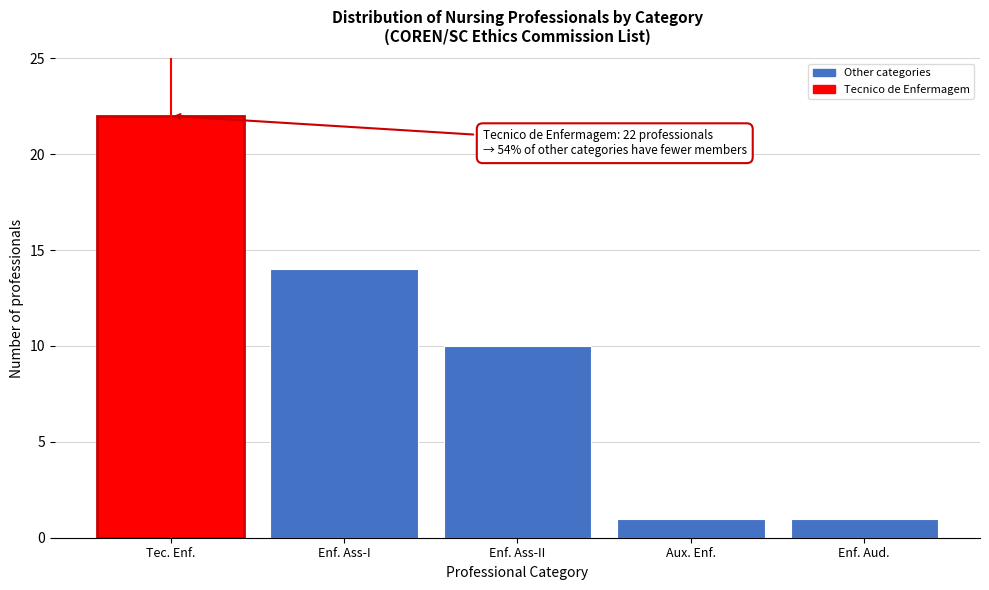

Reading left to right, what are all the values shown in this chart?

22	14	10	1	1